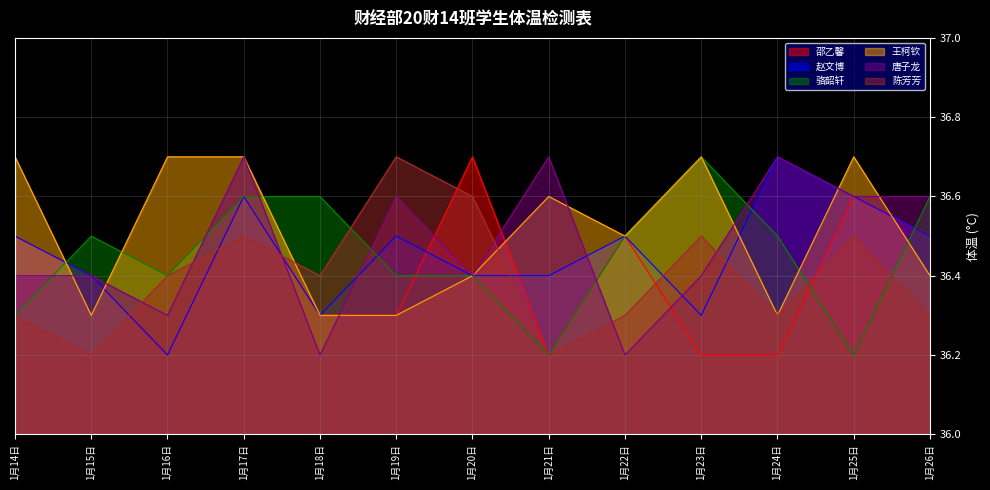

Which series ends up on top after the final intersection of 赵文博 and 骆韶轩?

骆韶轩